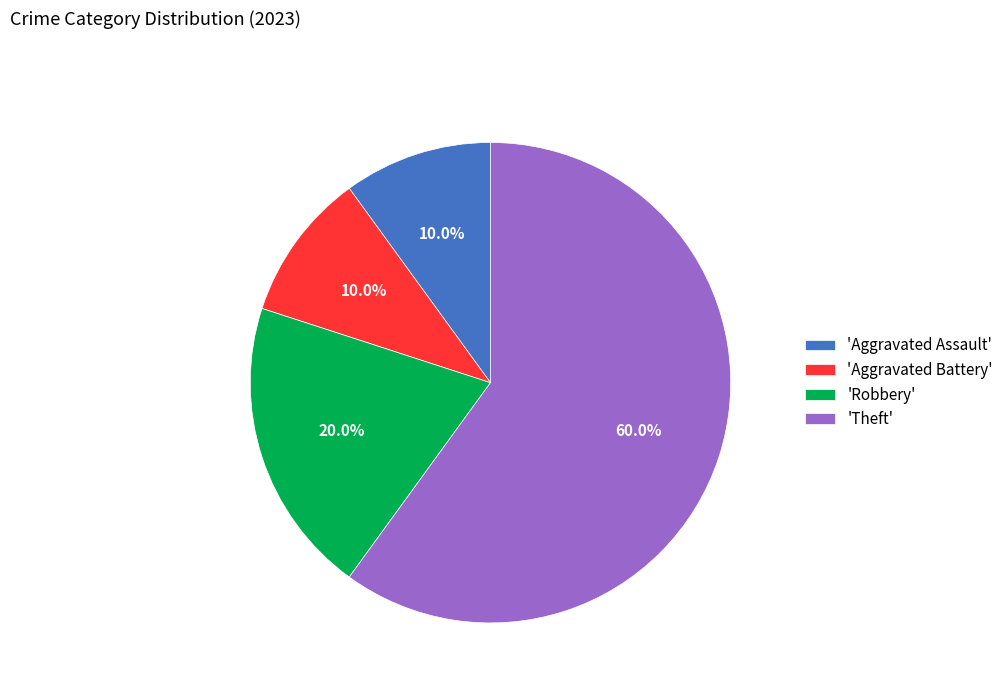

Which slice is the largest?

'Theft'